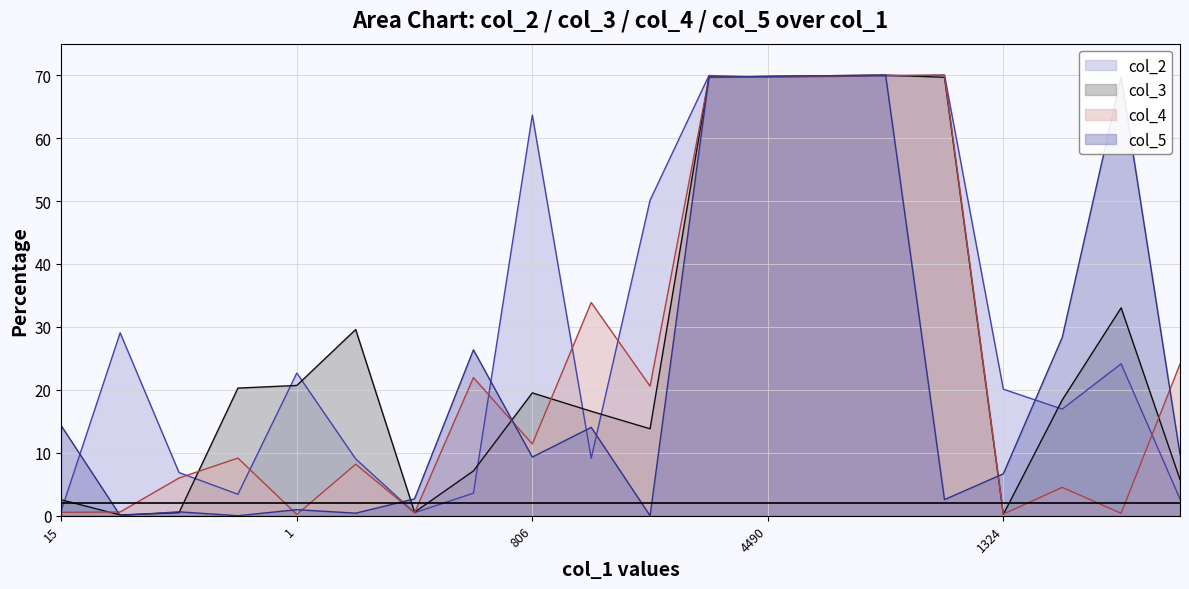

Which series has the largest range (max minus min)?

col_5